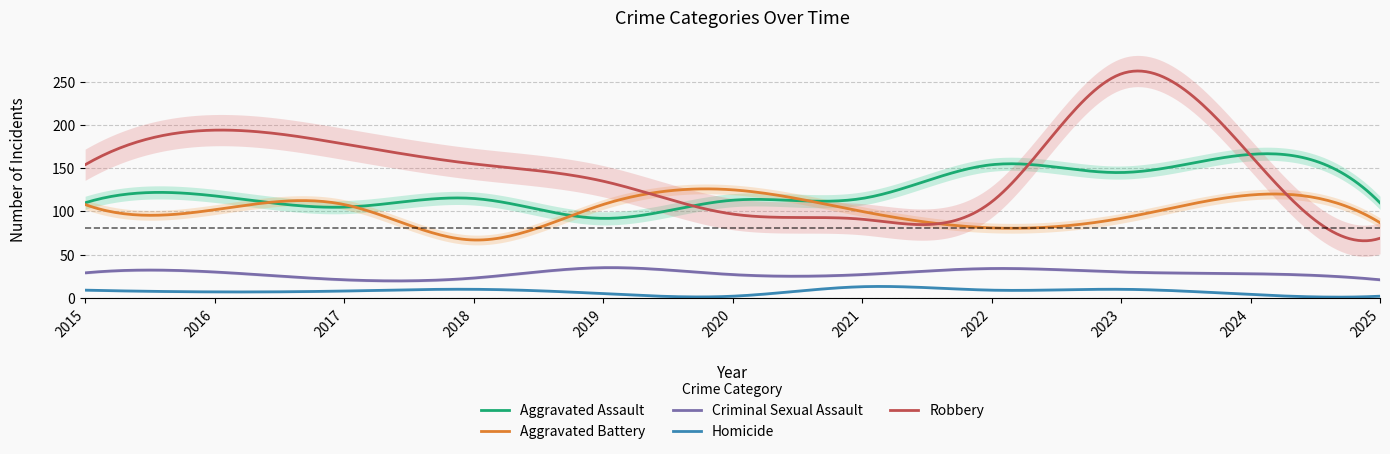

How many distinct data groups are displayed?

5